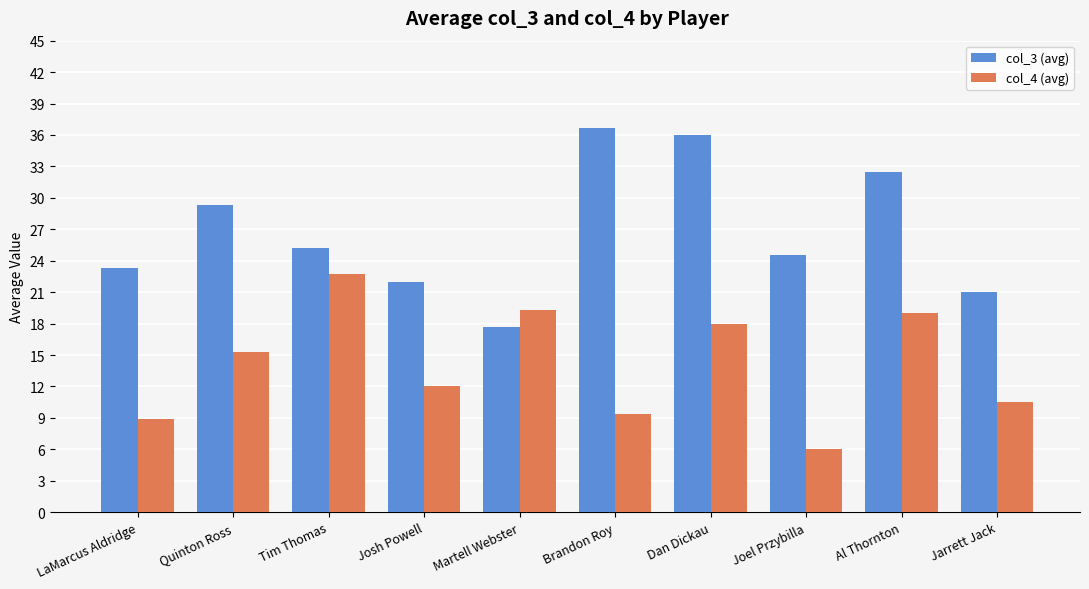

What is the sum of the col_4 (avg) values at Dan Dickau and LaMarcus Aldridge?

26.9